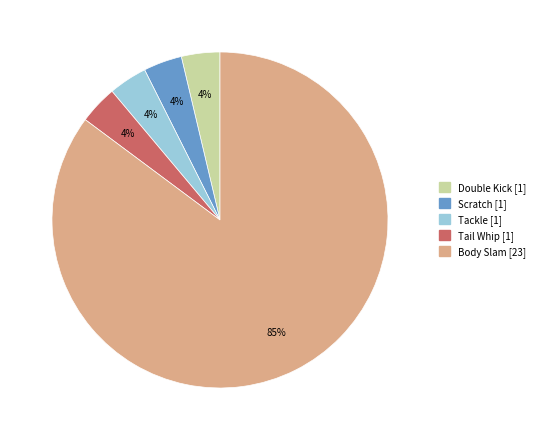

True or false: Double Kick accounts for 13% of the total.

False